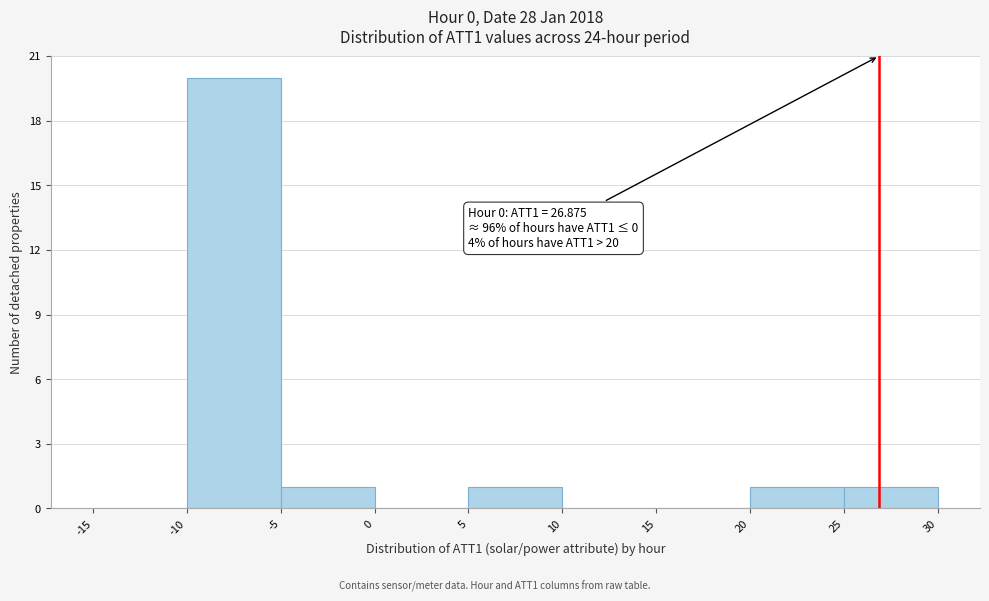

Which range on the x-axis has the tallest bar?

-10 to -5